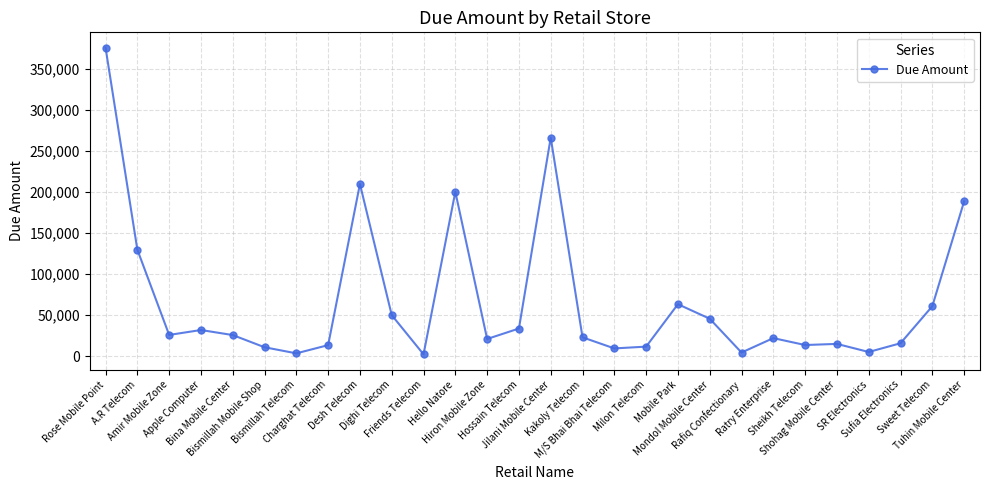

How many values are below 25745?

14